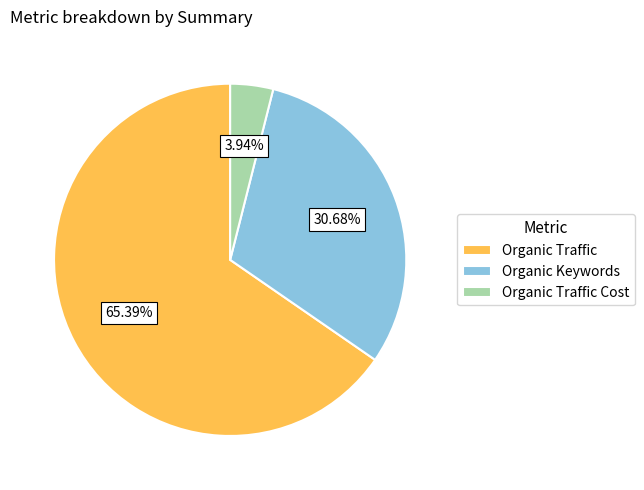

What portion of the pie excludes Organic Traffic?

34.6%